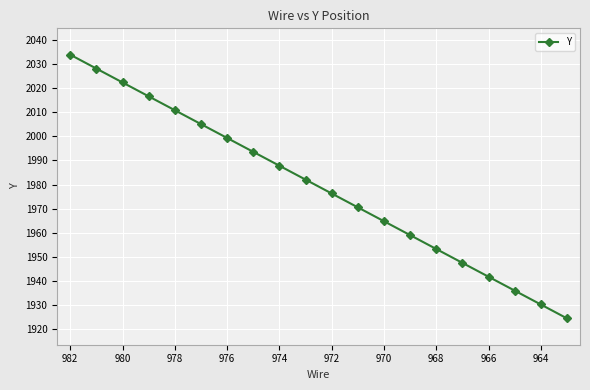

What is the average value?

1979.2